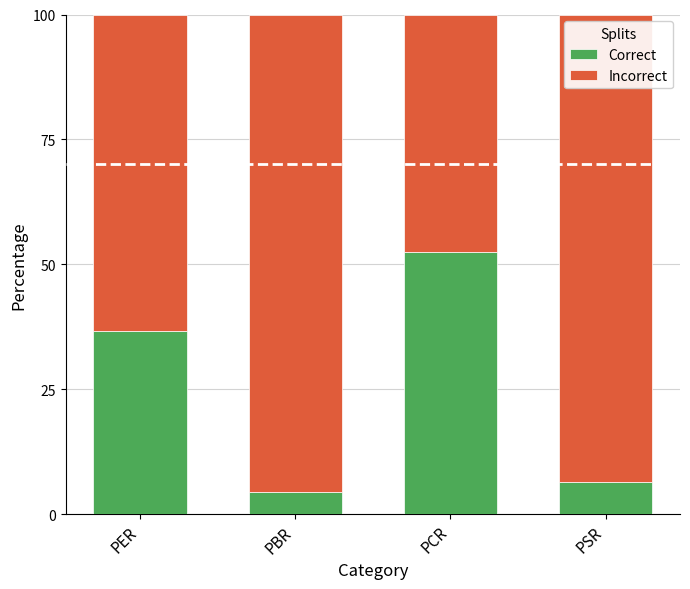

Where is Correct nearest to the value 28?

PER